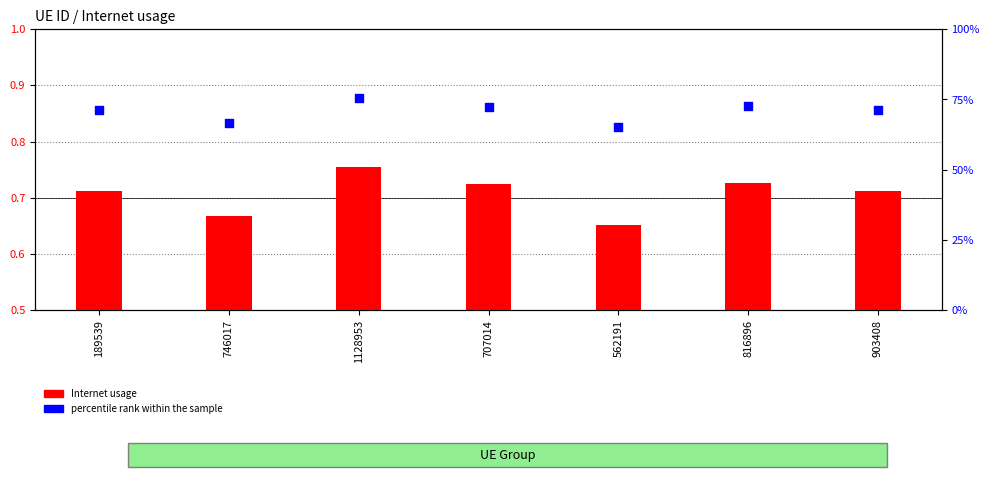

Is the value of percentile rank within the sample at 903408 greater than the value of Internet usage at 816896?

Yes